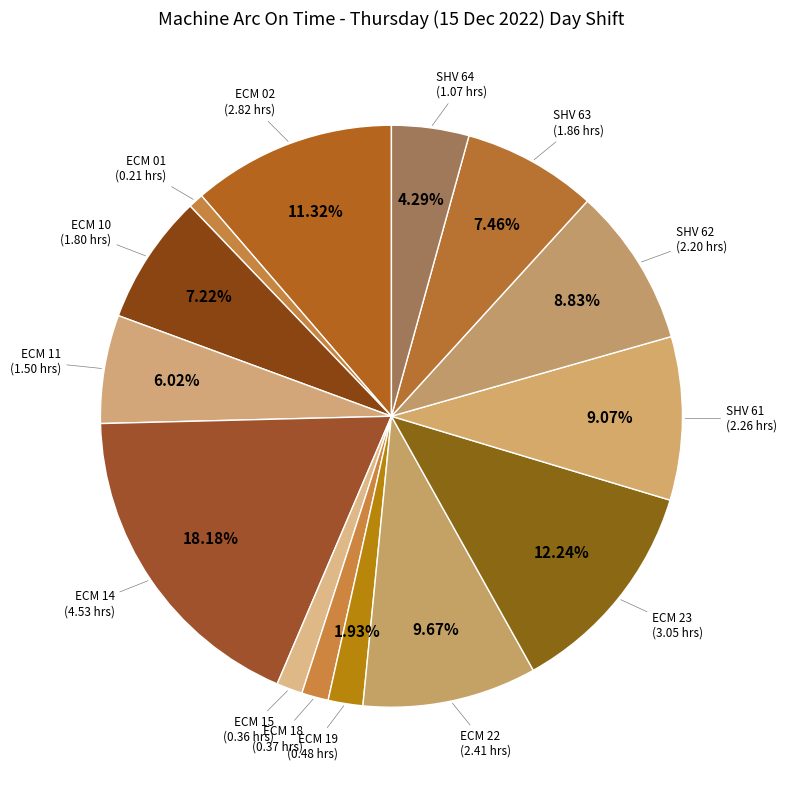

Is there any slice that represents more than half of the pie?

No